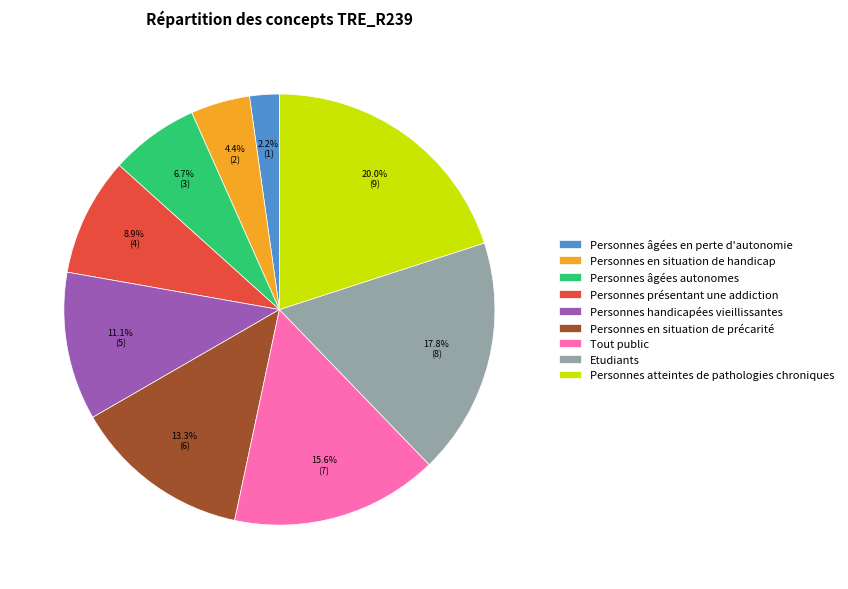

What is the ratio of the value at Etudiants to the value at Tout public?

1.1